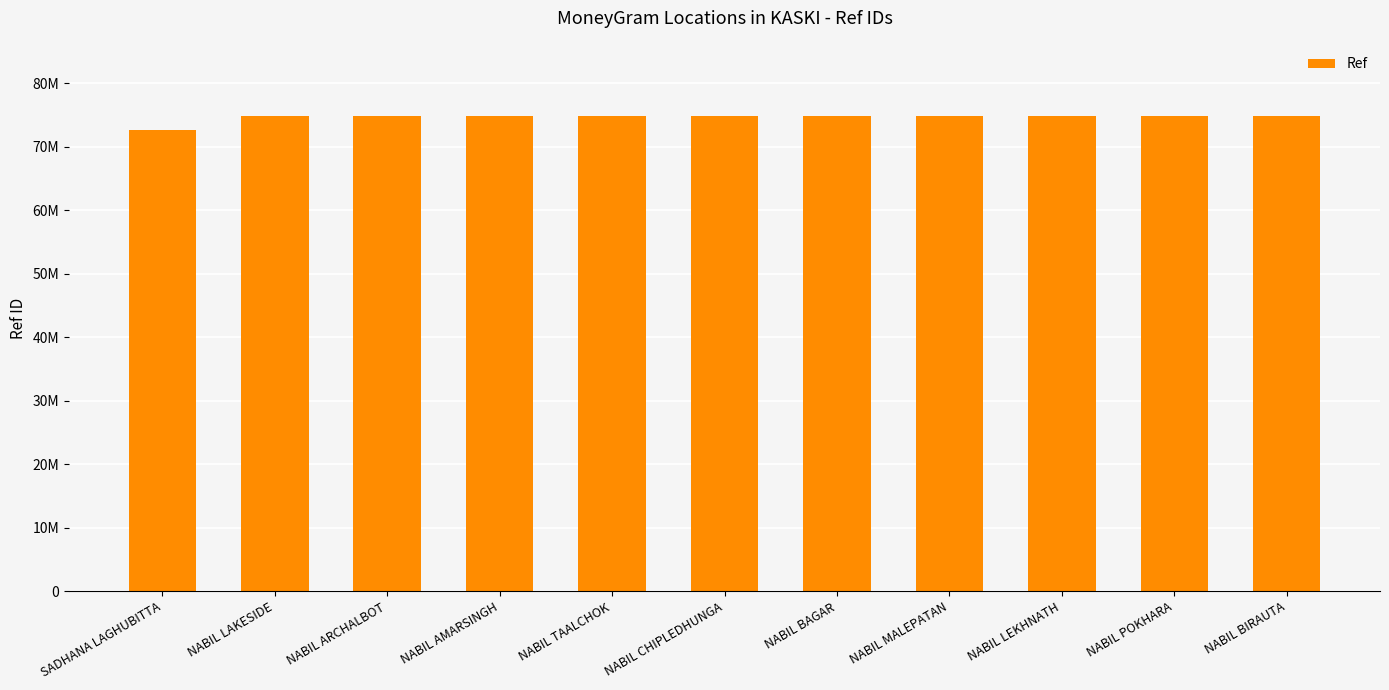

What is the smallest value displayed?

72651351